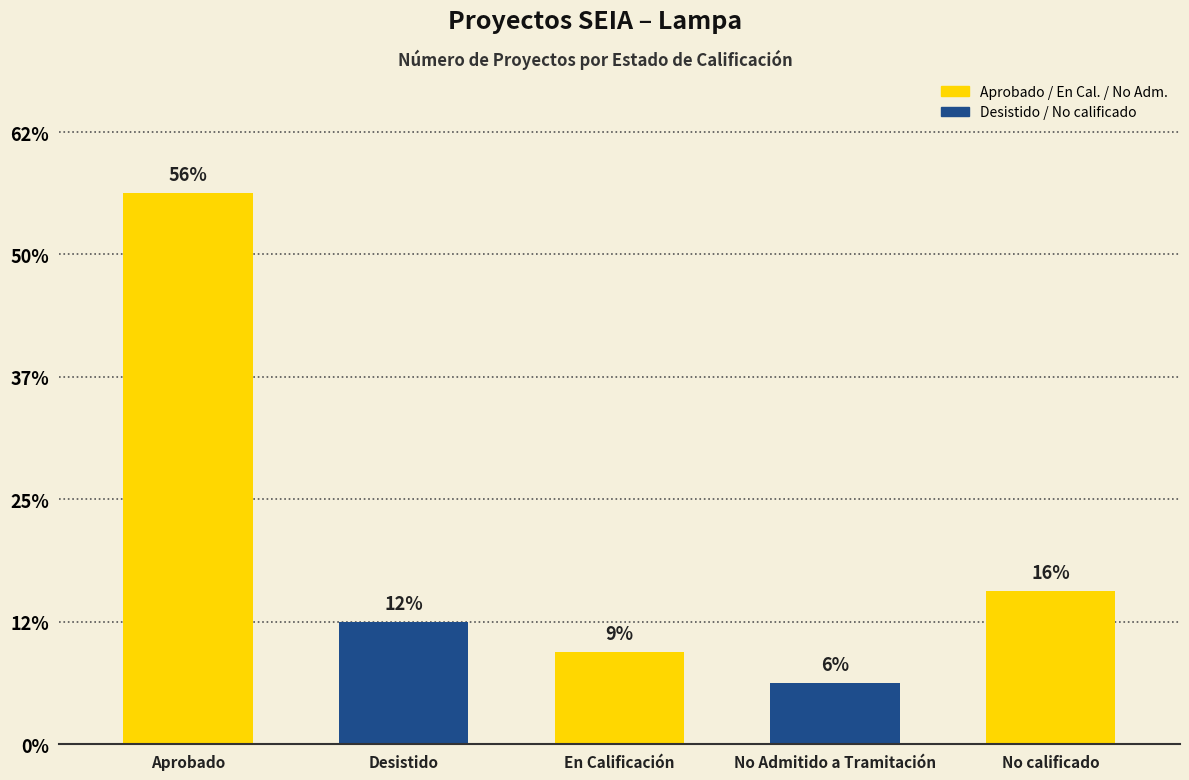

What is the label of the 5th bar from the left?

No calificado